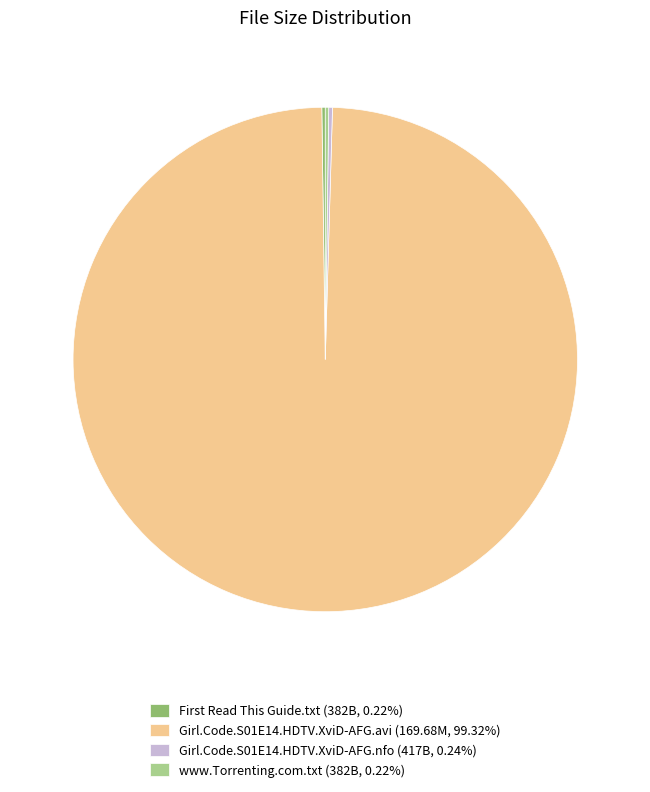

Is there a majority slice in this chart?

Yes